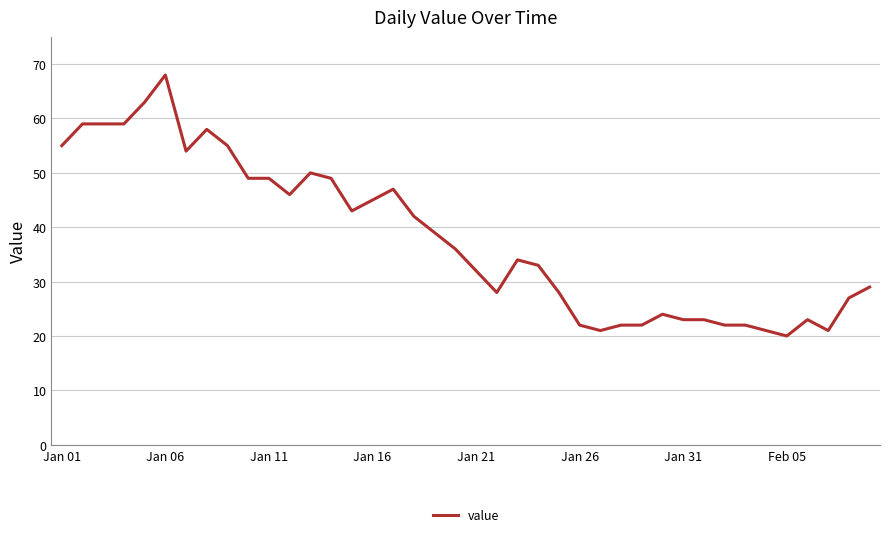

What is the maximum value shown in the chart?

68